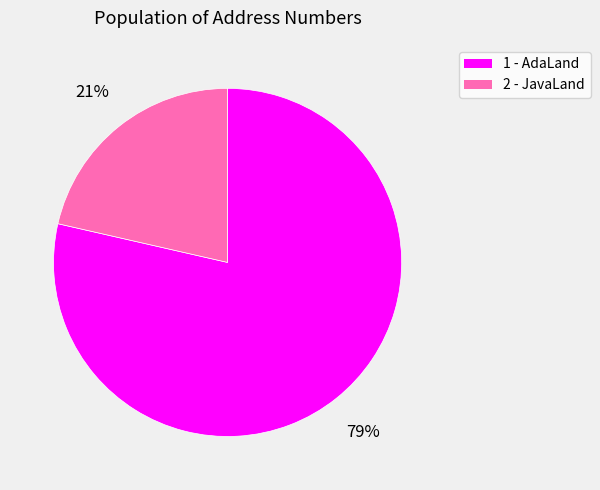

What is the ratio of the value at 2 to the value at 1?

0.3